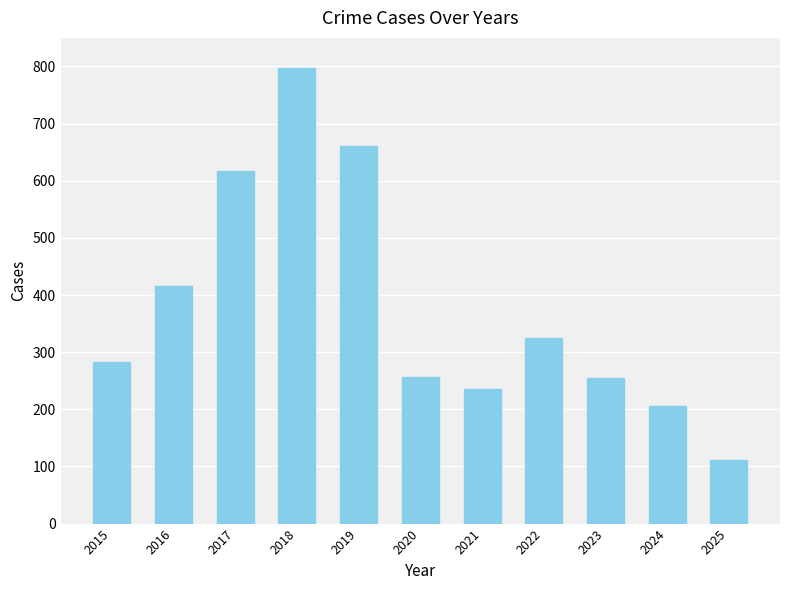

What is the smallest value displayed?

112